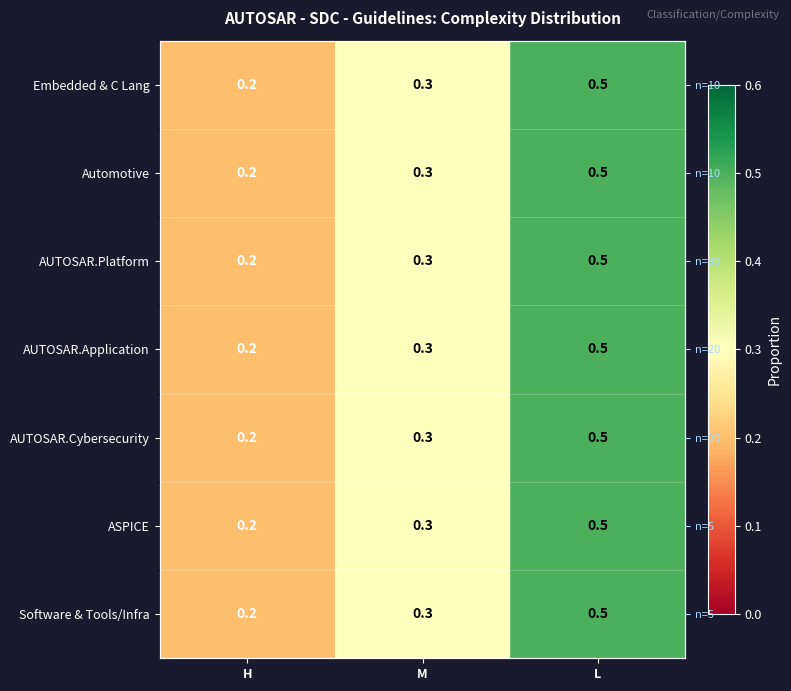

The value of AUTOSAR.Application at H is 0.2. True or false?

True